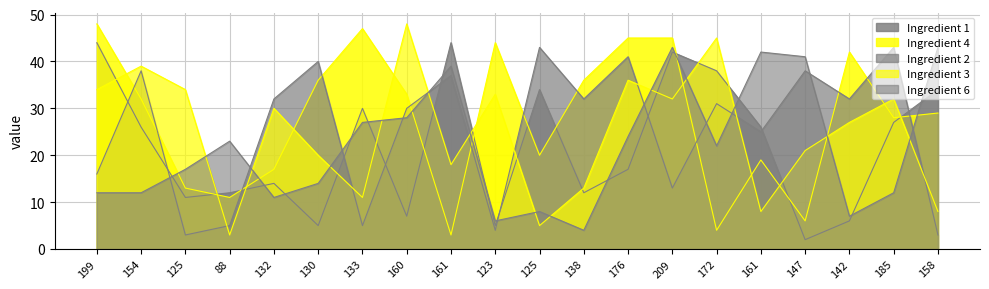

What is the difference between the Ingredient 3 values at 132 and 160?

18